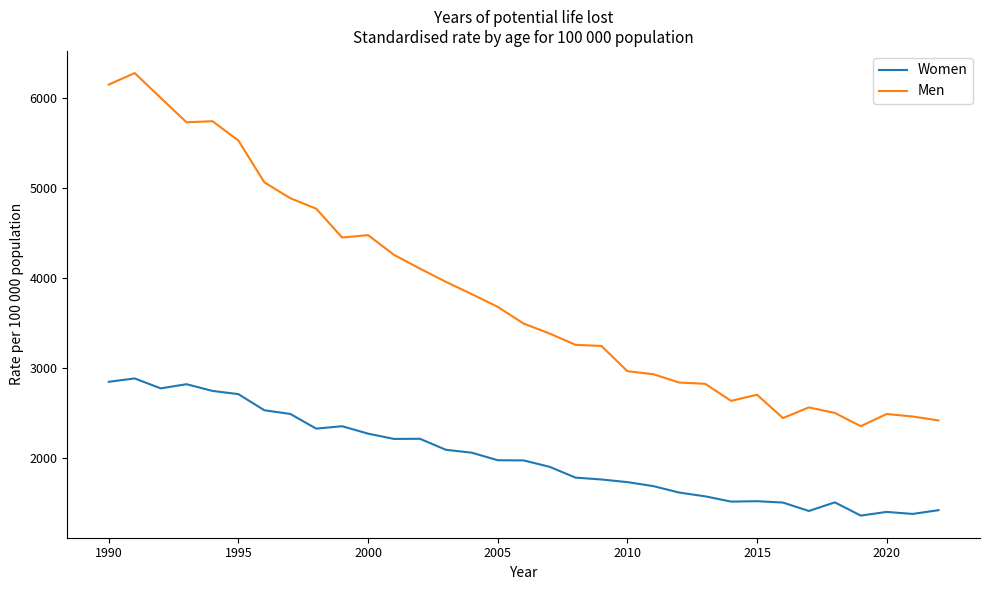

What is the difference between the maximum and minimum values in the Men series?

3919.3